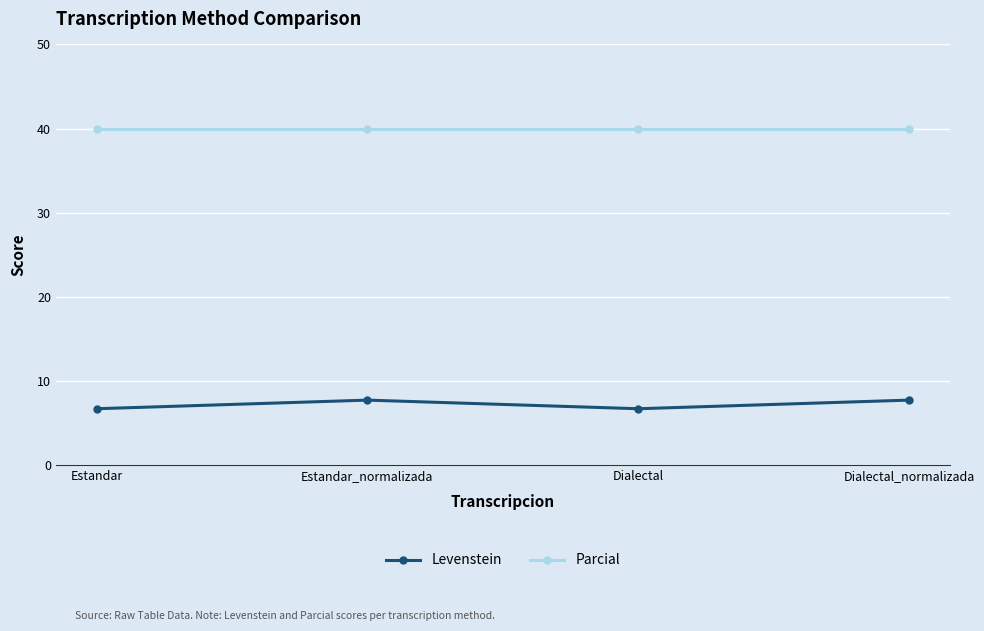

What is the label of the 3rd point from the left?

Dialectal